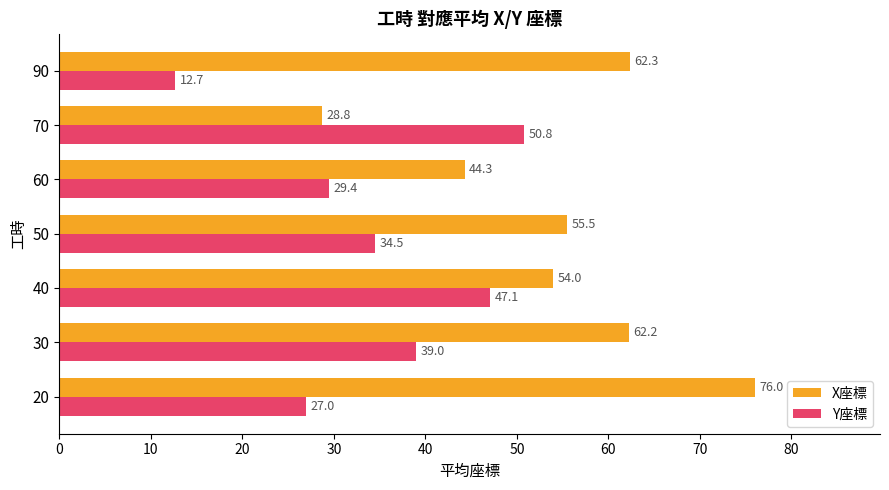

Is it true that Y座標 equals 19.7 at 30?

False